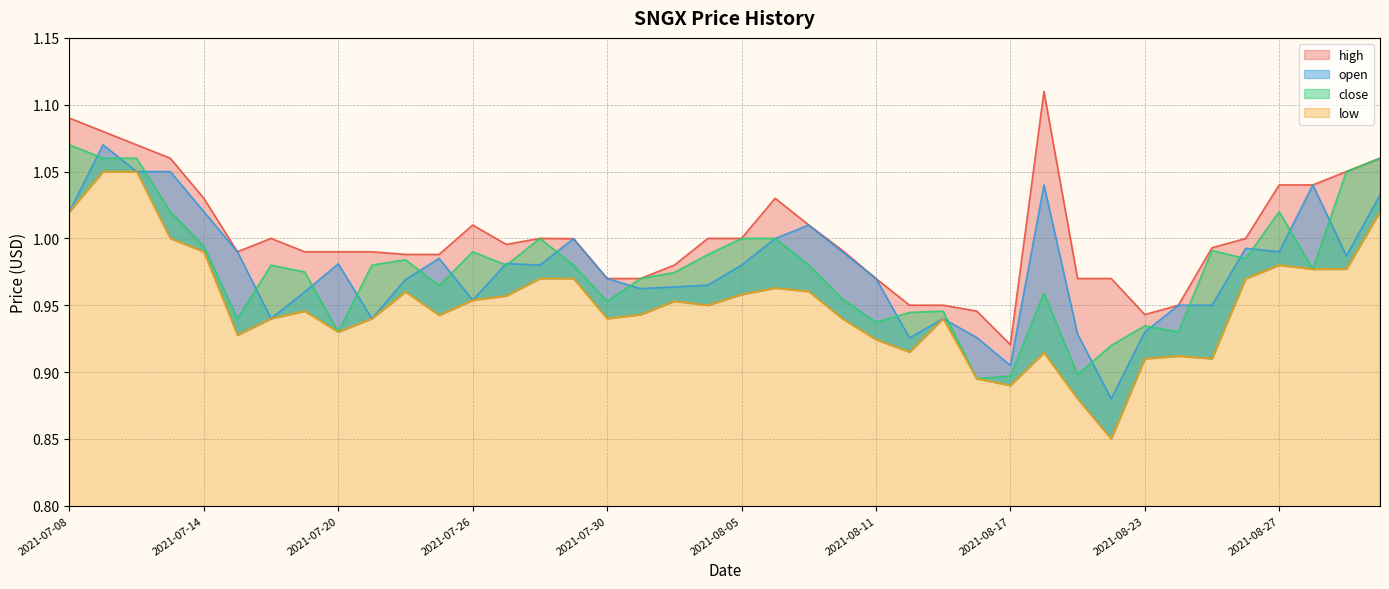

What is the value of the high point at the 5th from the left?

1.0